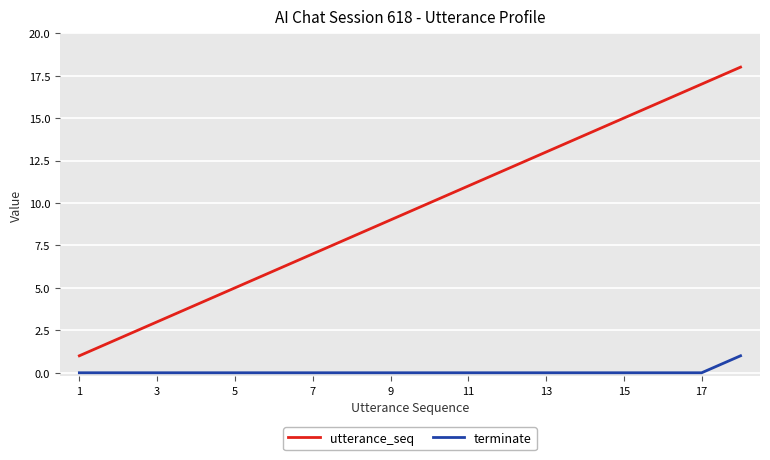

List the series in order of their overall mean, highest first.

utterance_seq, terminate